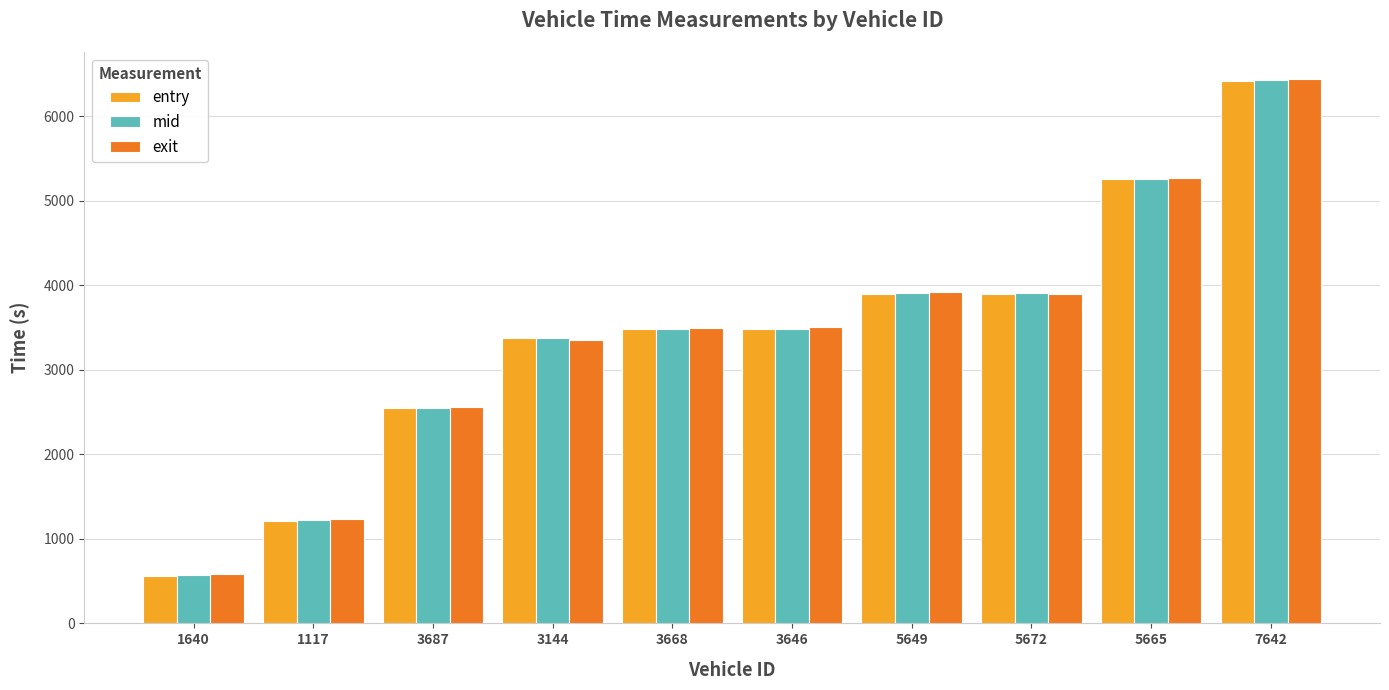

Which label corresponds to the largest value in the chart?

7642